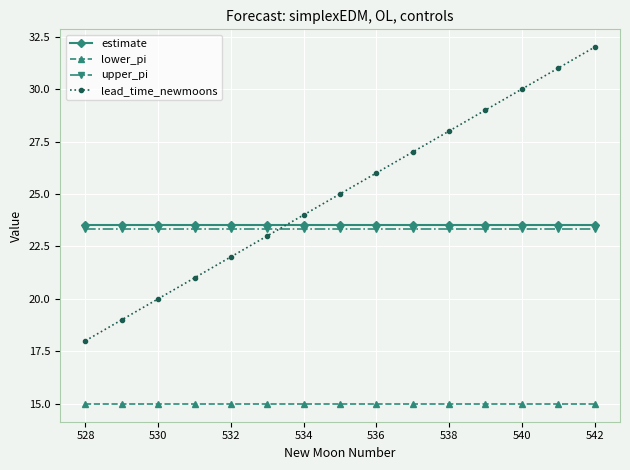

What is the difference between the maximum and minimum values in the lead_time_newmoons series?

14.0